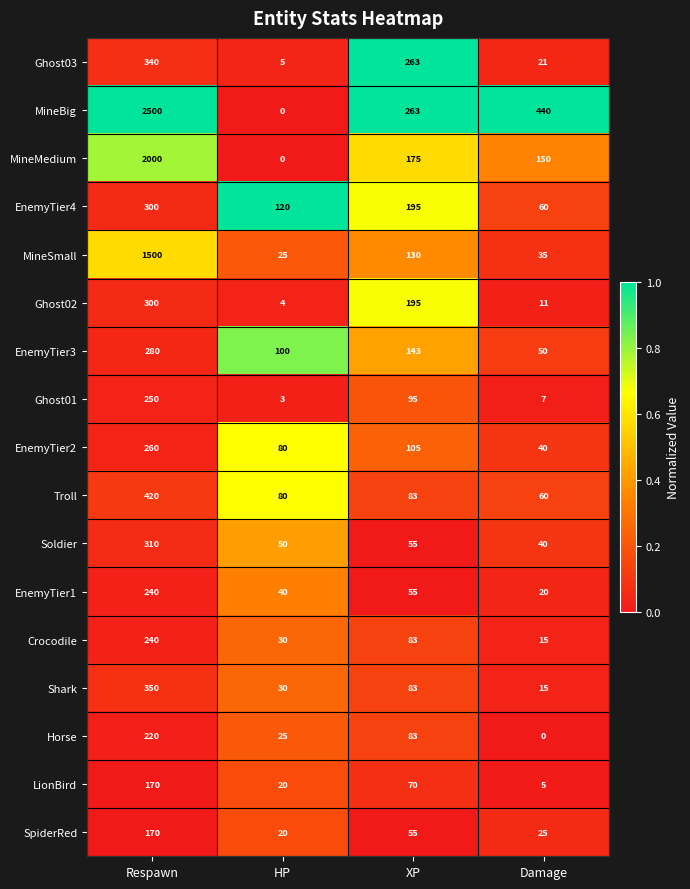

What is the total value across all series at HP?

632